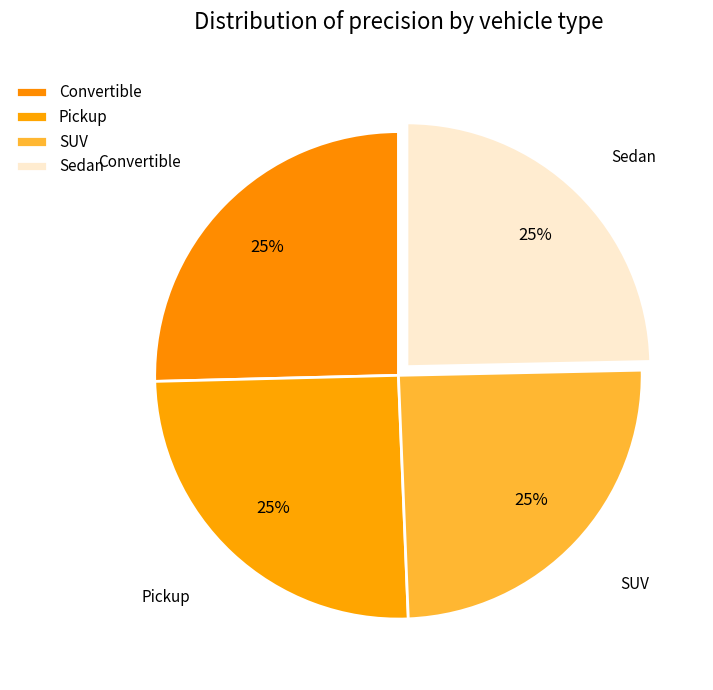

Does Pickup represent more than half of the total?

No